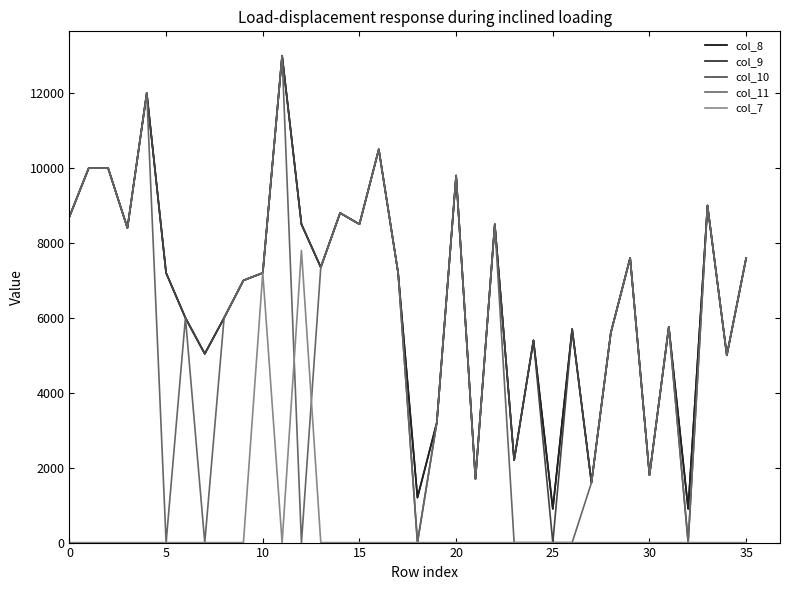

Is this an area chart (filled region under the line)?

No